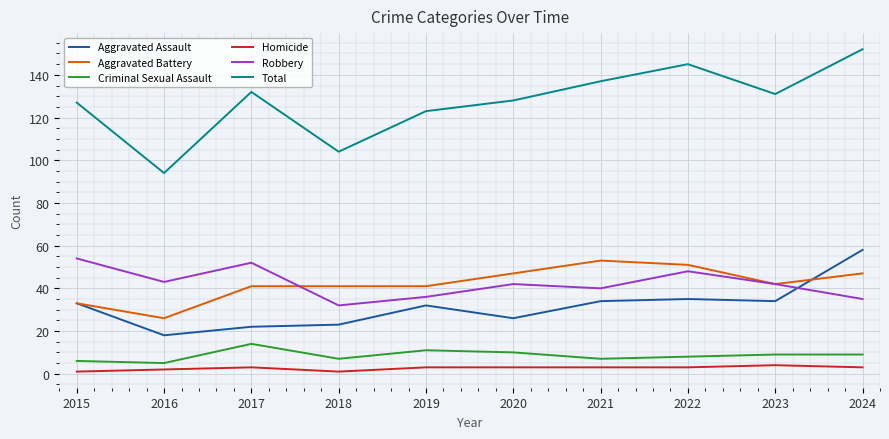

What is the minimum value for Aggravated Assault?

18